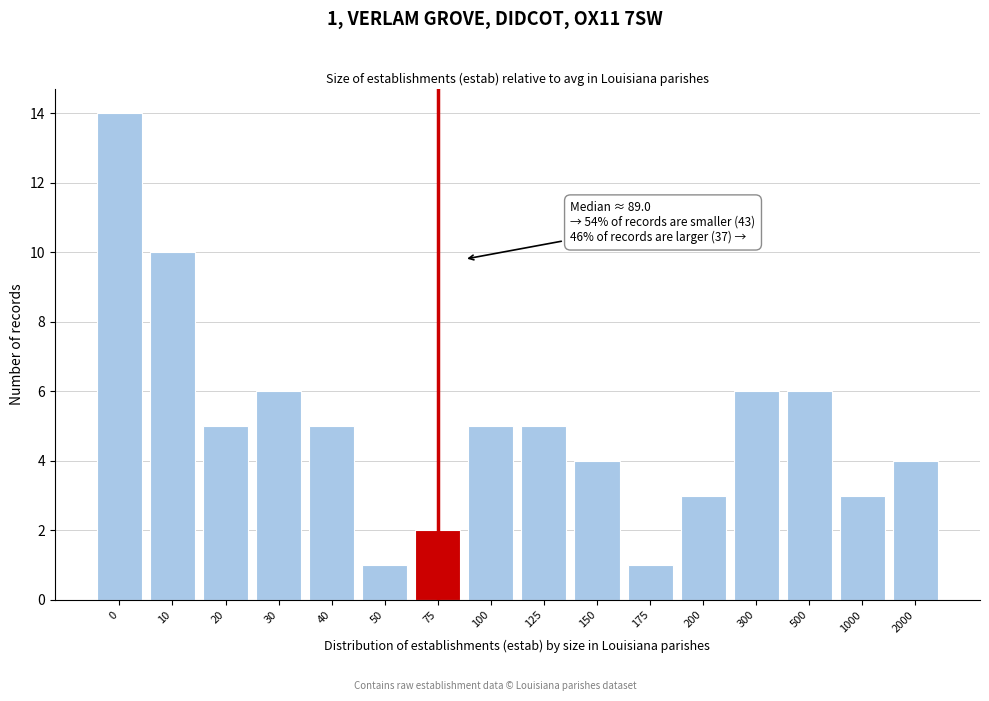

Reading left to right, list all the values displayed in this chart.

0=14	10=10	20=5	30=6	40=5	50=1	75=2	100=5	125=5	150=4	175=1	200=3	300=6	500=6	1000=3	2000=4